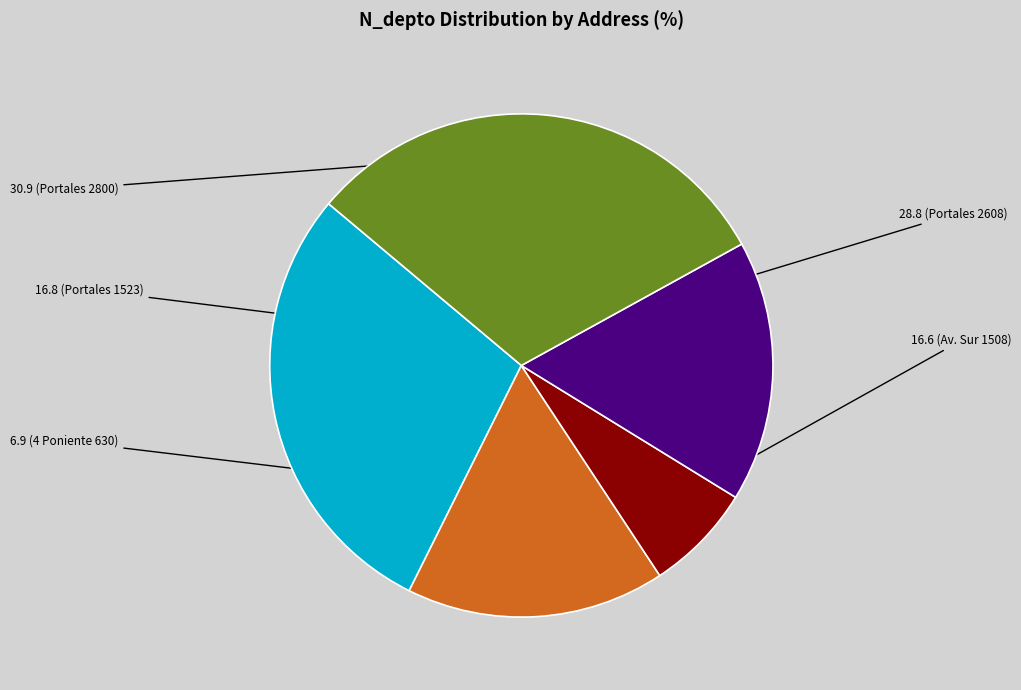

Does any single category account for the majority?

No